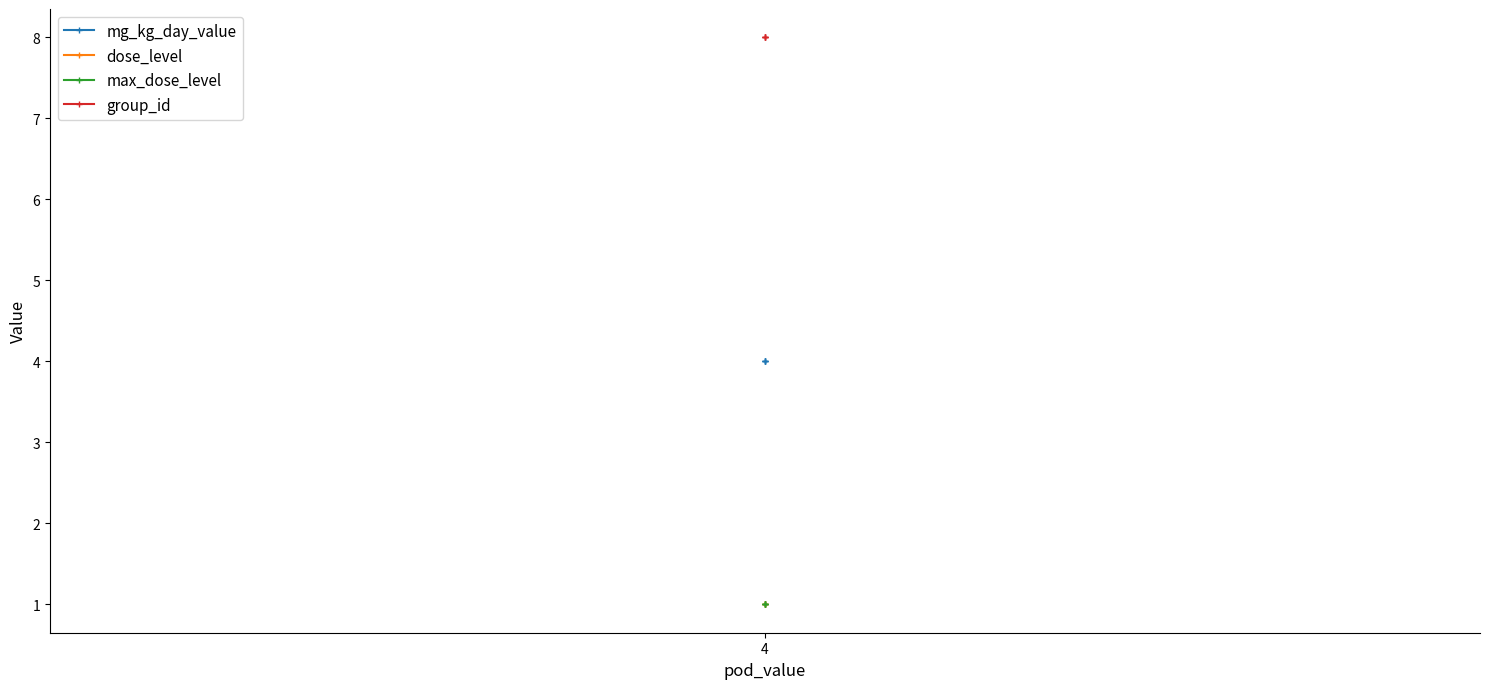

What is the value of the max_dose_level point at the 1st from the left?

1